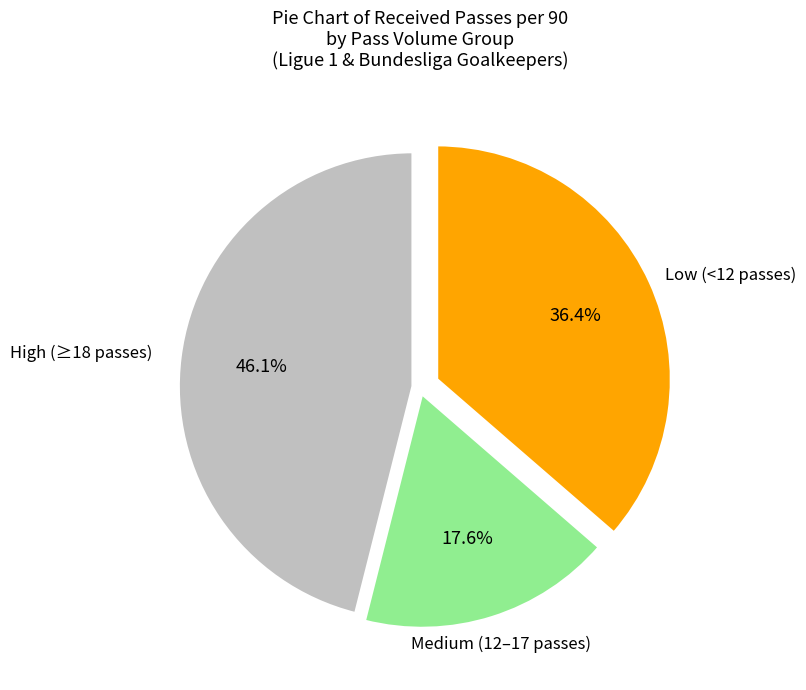

Does any single category account for the majority?

No